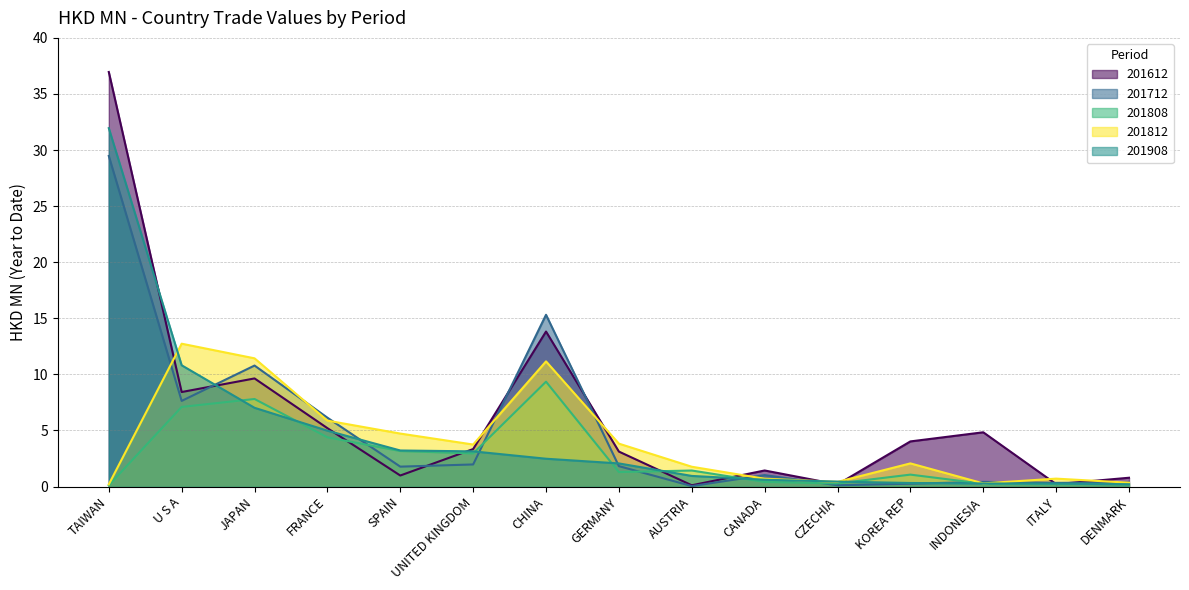

At which label does 201712 first exceed 1?

TAIWAN